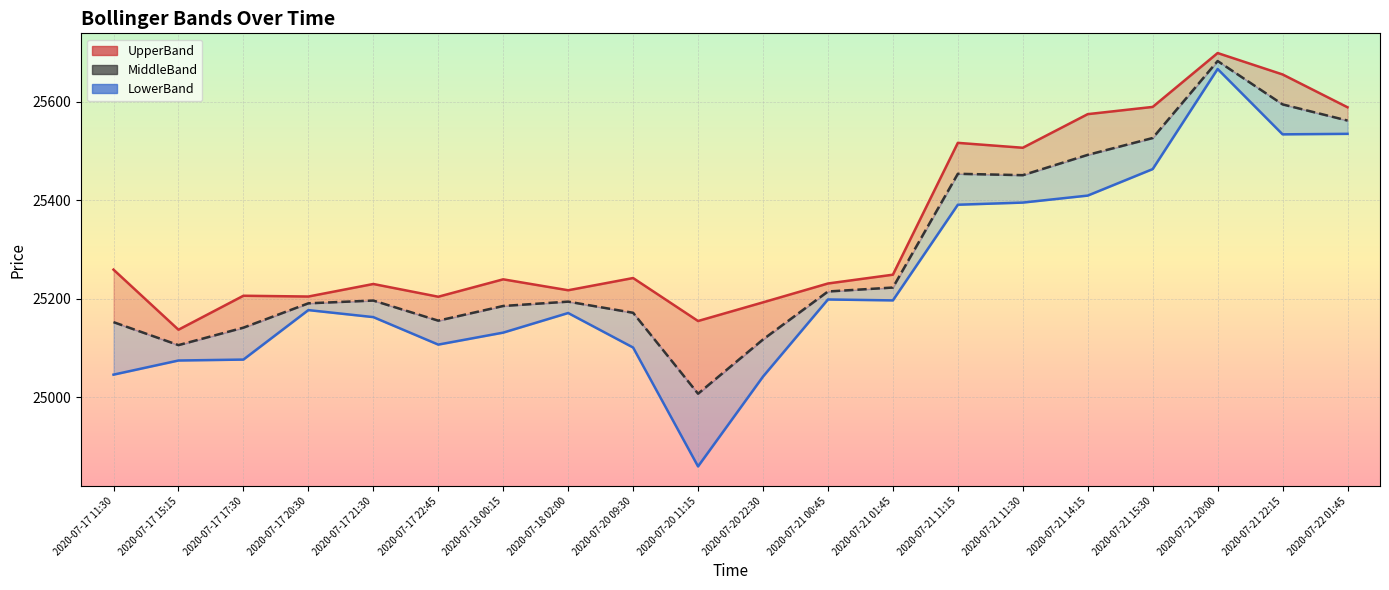

True or false: UpperBand and LowerBand intersect in this chart.

False